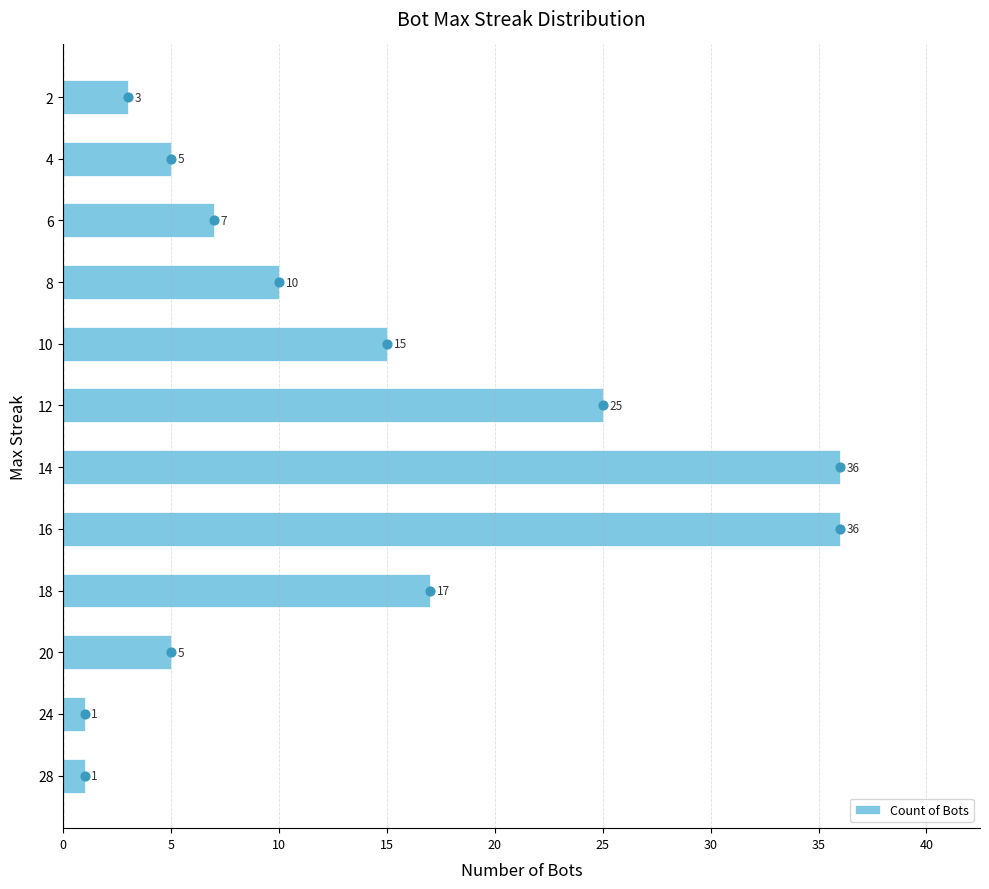

What is the maximum value for Count of Bots?

36